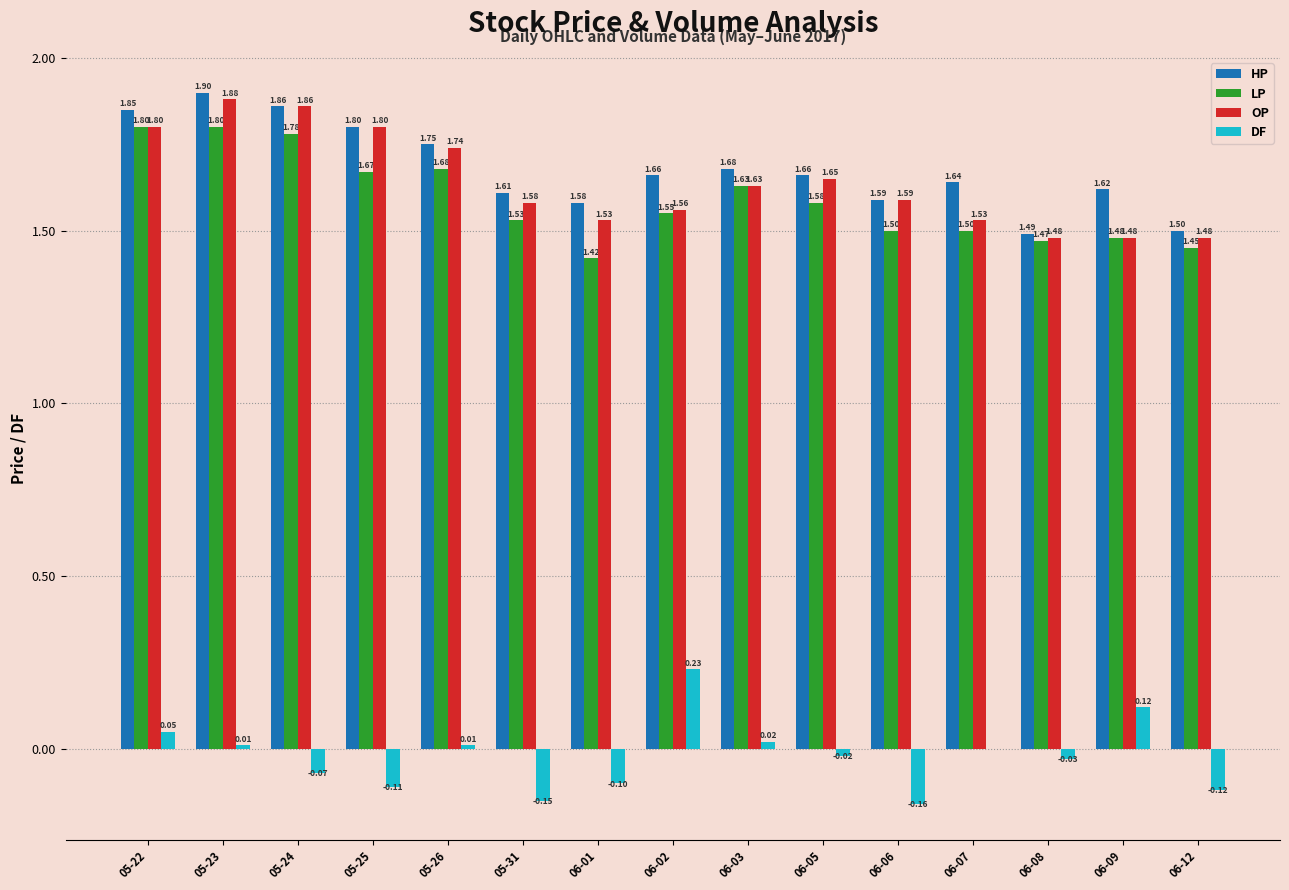

What are all the series names shown in the legend?

HP, LP, OP, DF